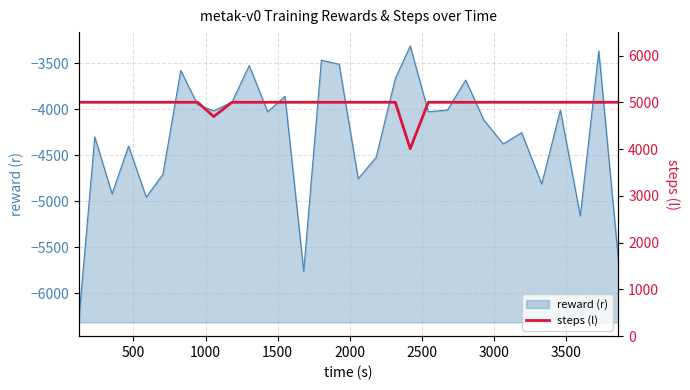

The value at 500 is 2114. True or false?

False